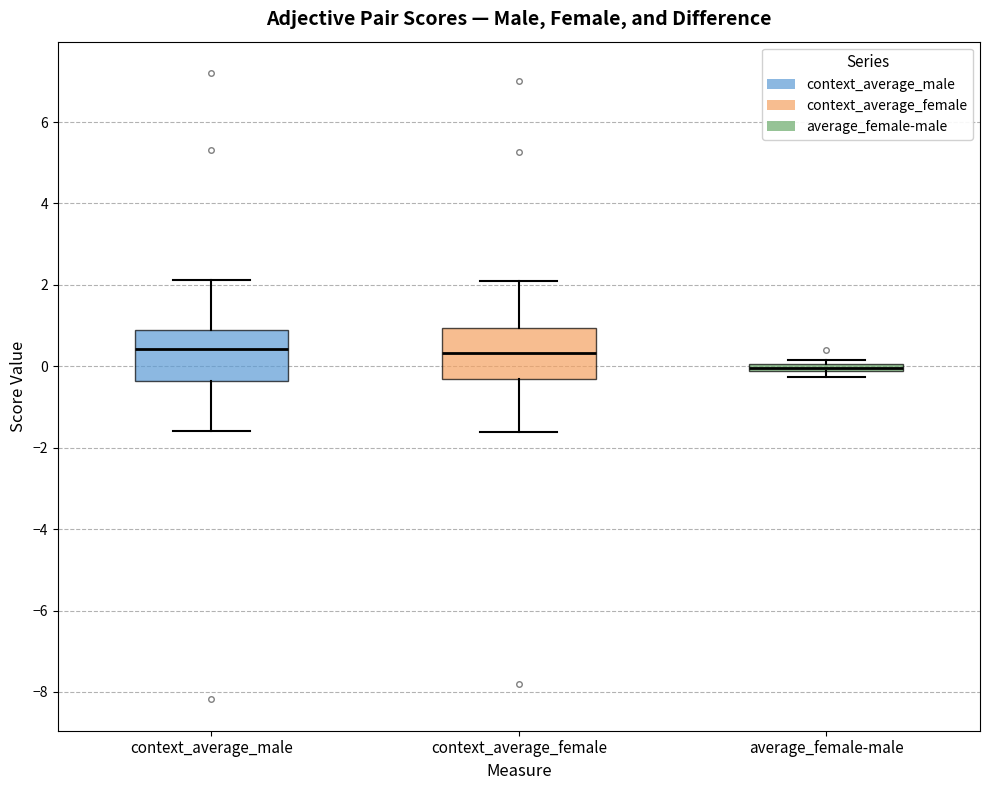

Where is the upper edge of the box for average_female-male on the y-axis? The values are not printed on the chart, so give them approximately, as read against the axis.

0.0